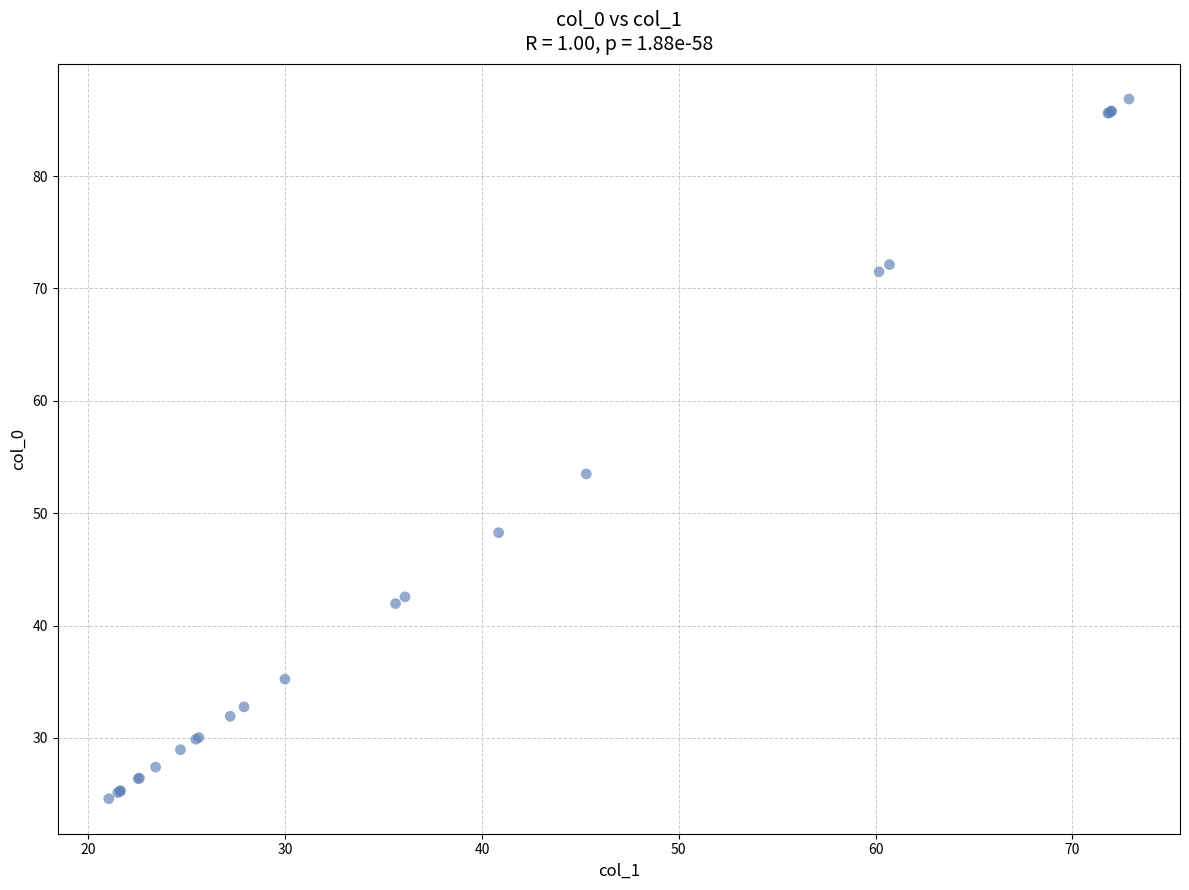

What Y value in the scatter plot is closest to 55?

53.5